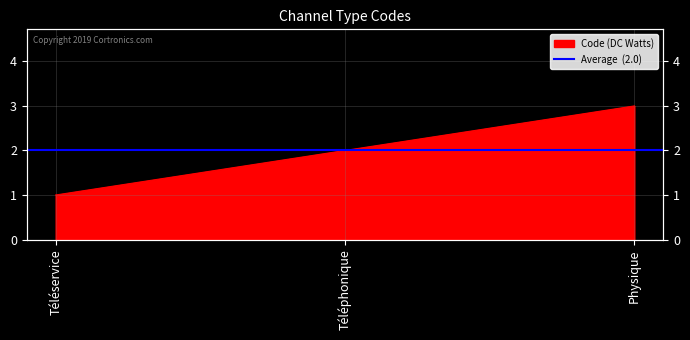

Is it true that the value at Téléphonique is 4?

False